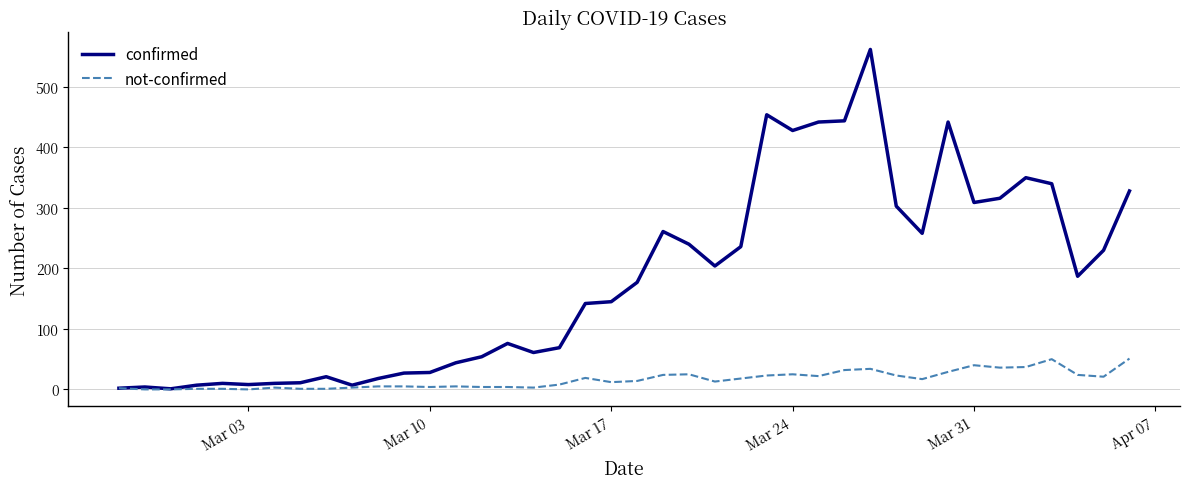

What is the average value of the not-confirmed series?

16